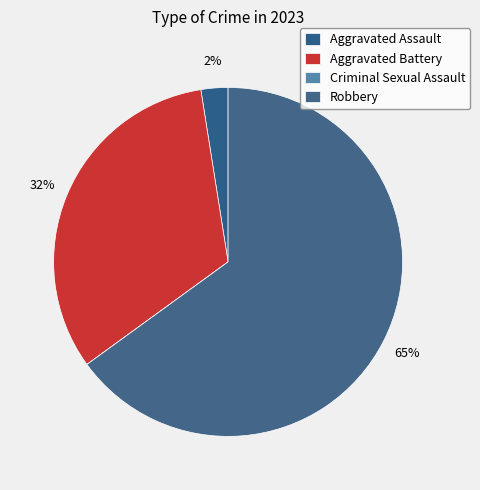

What is the ratio of the value at Aggravated Battery to the value at Robbery?

0.5